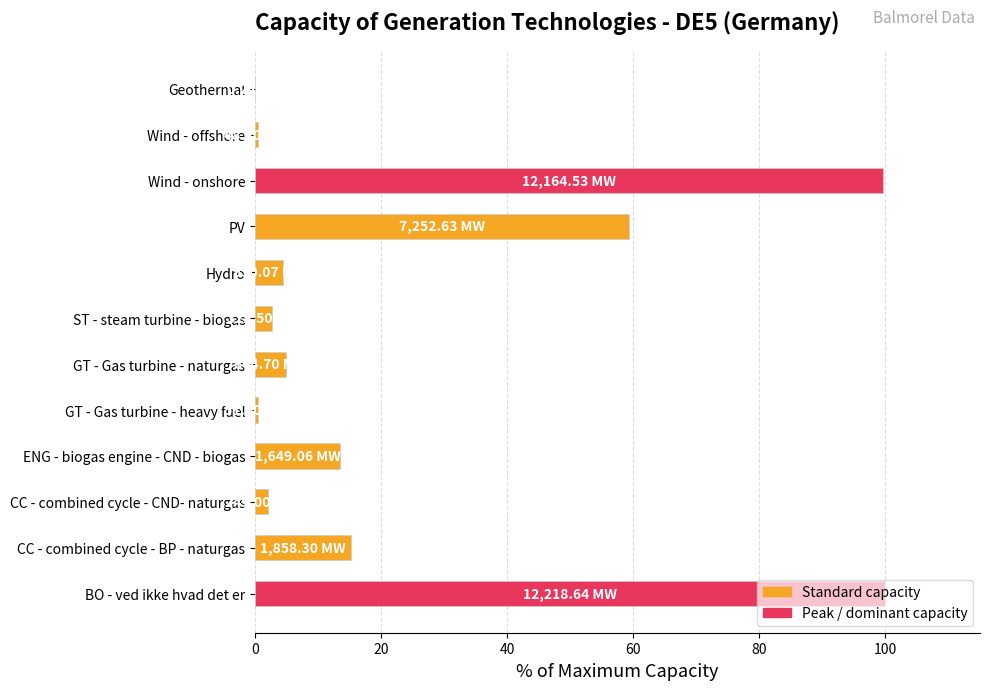

What is the change in value from BO - ved ikke hvad det er to Hydro?

-95.5